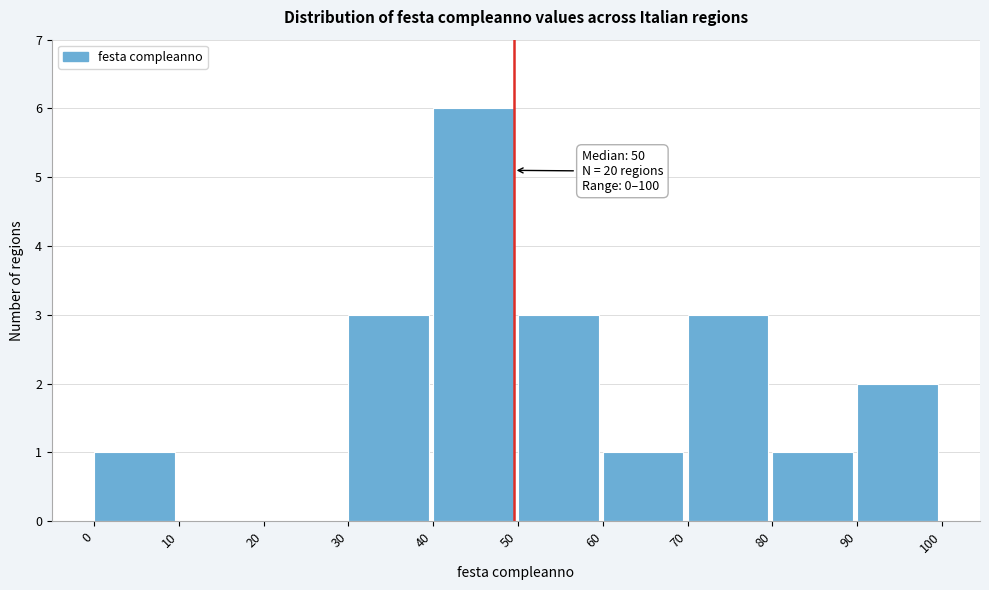

Which range on the x-axis has the tallest bar?

40 to 50